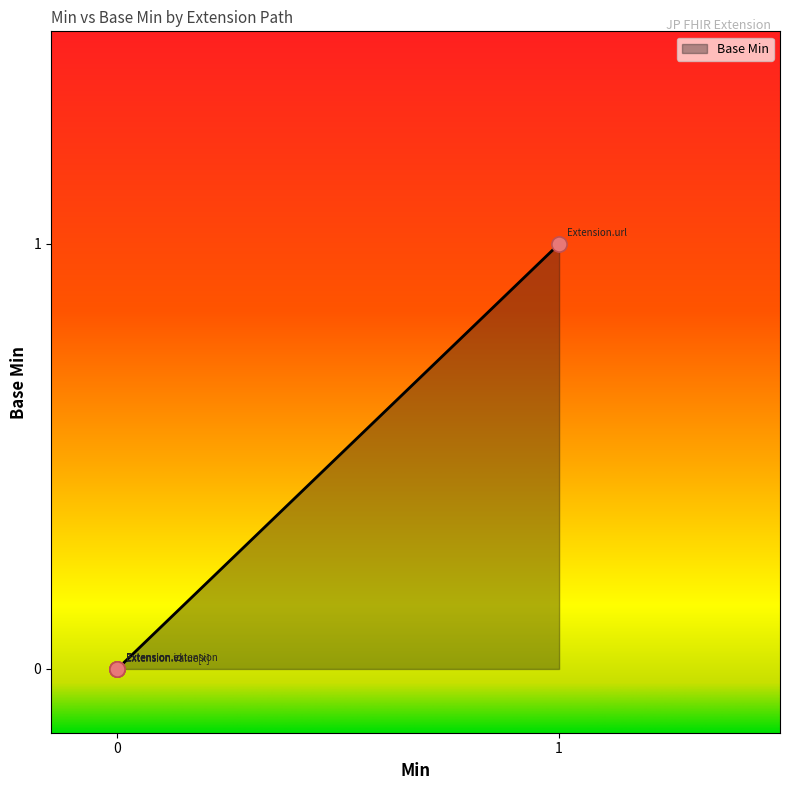

Between 1 and 0, which is larger?

1